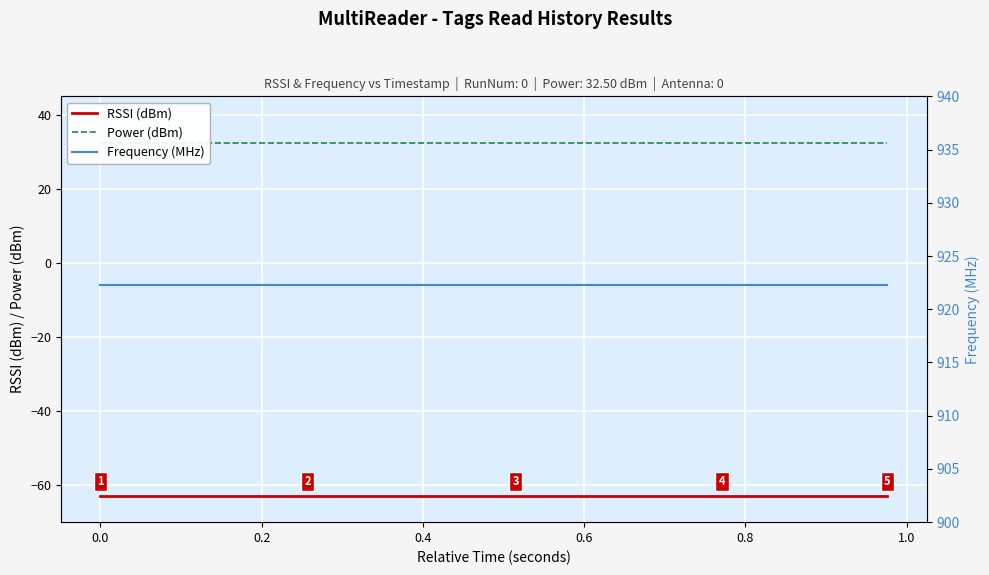

True or false: Power (dBm) has more than 2 interior local peaks.

False